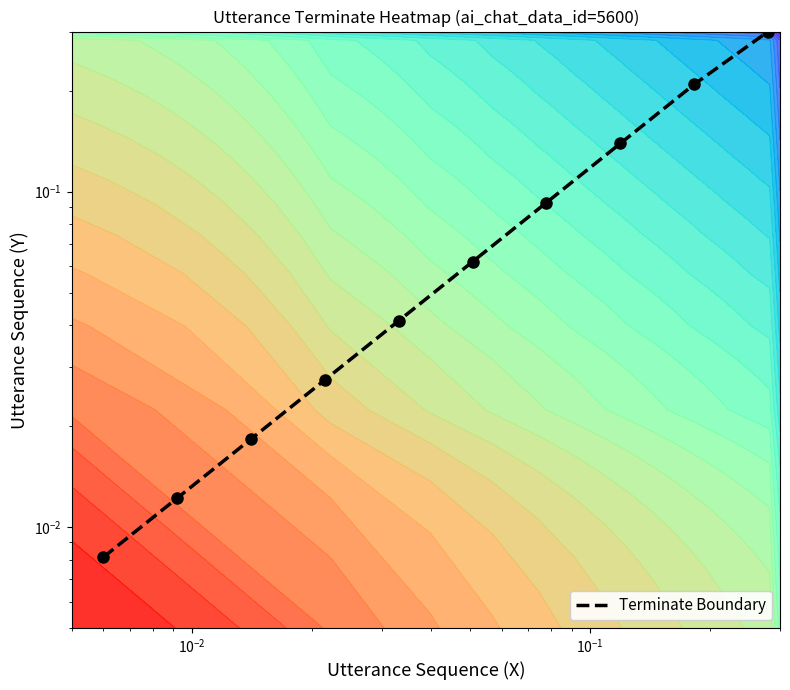

How many distinct data groups are displayed?

1